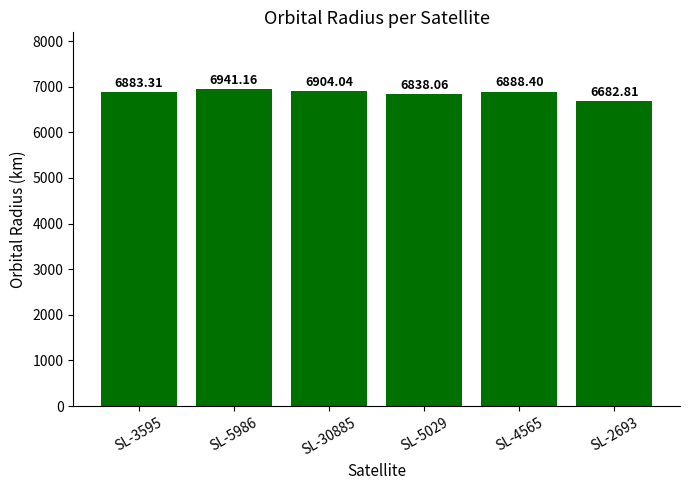

List the labels in order of value, largest first.

SL-5986, SL-30885, SL-4565, SL-3595, SL-5029, SL-2693